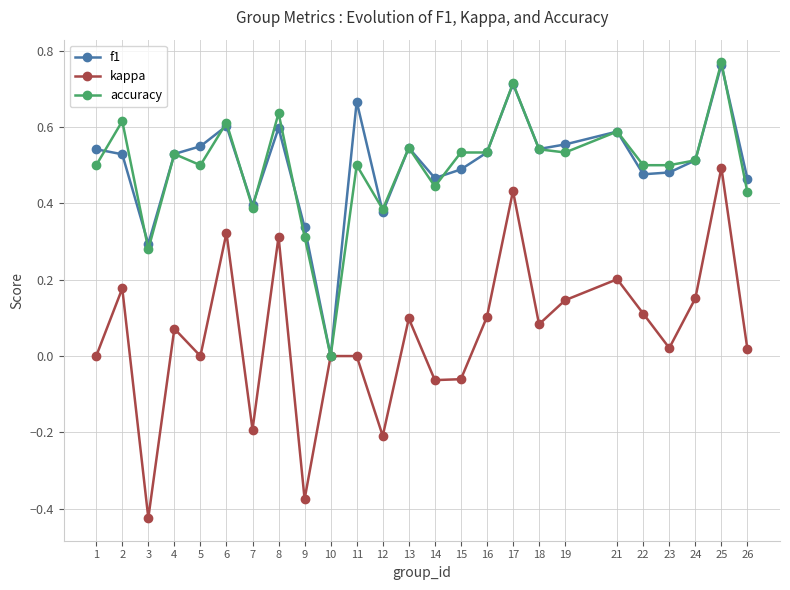

Which series changed the most between 9 and 19?

kappa